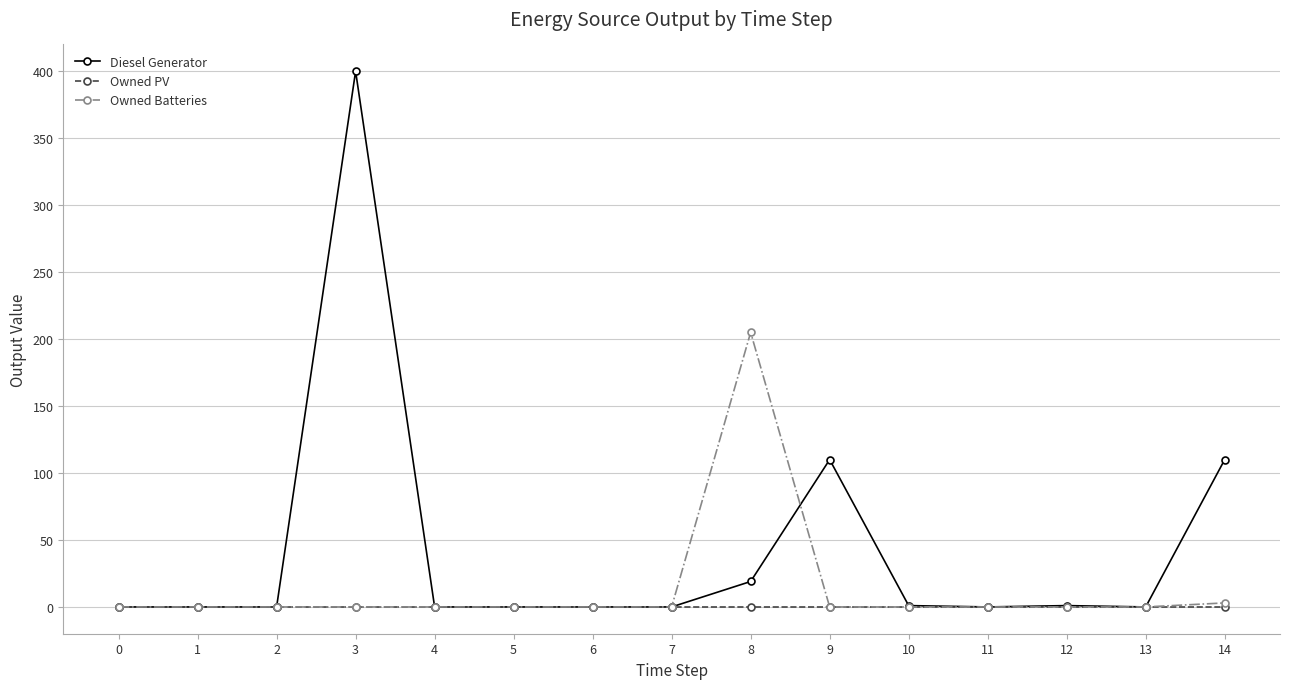

What are all the series names shown in the legend?

Diesel Generator, Owned PV, Owned Batteries